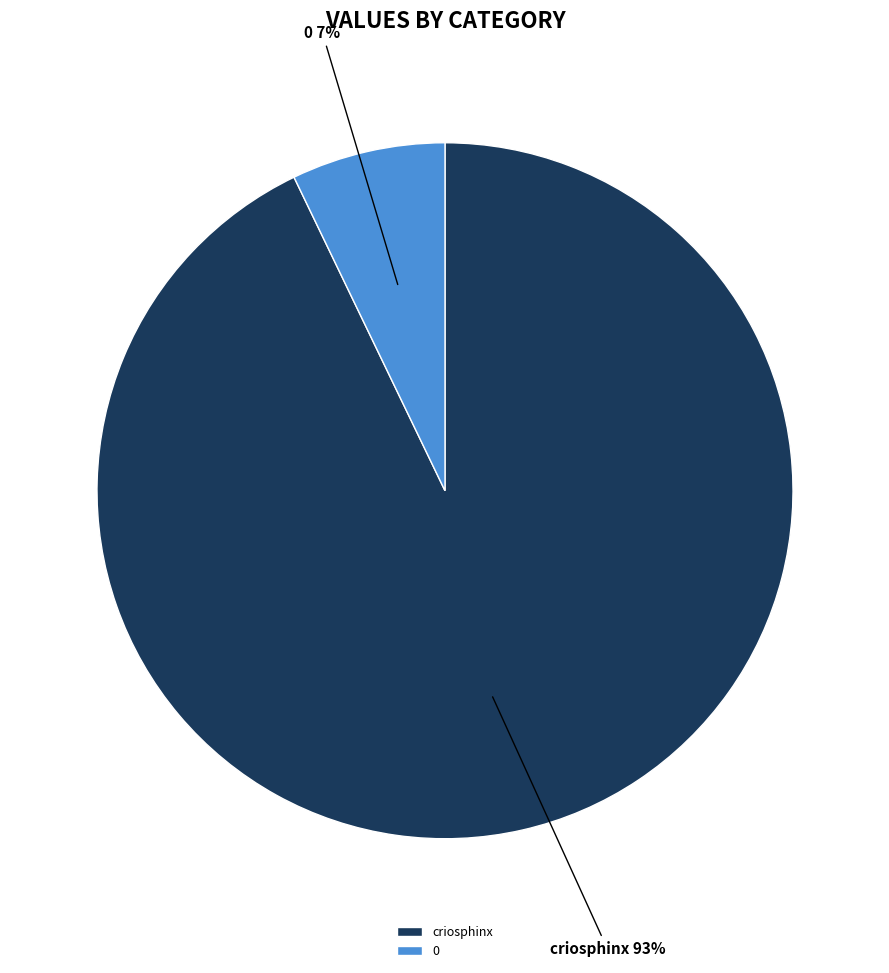

Which slice is the largest?

criosphinx